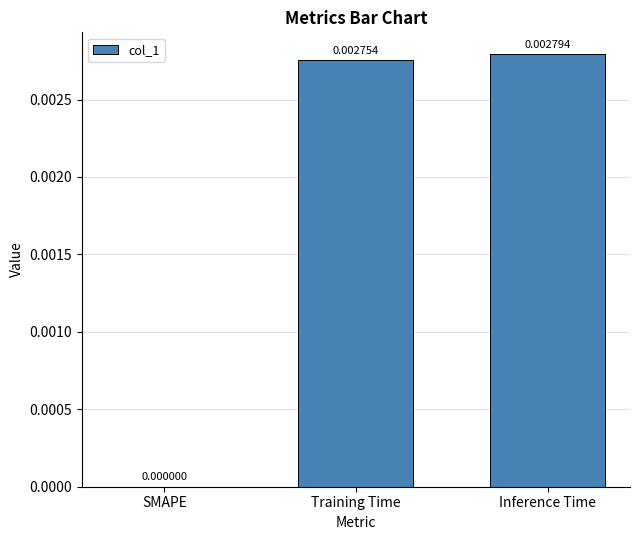

At which label is the value closest to 0?

SMAPE